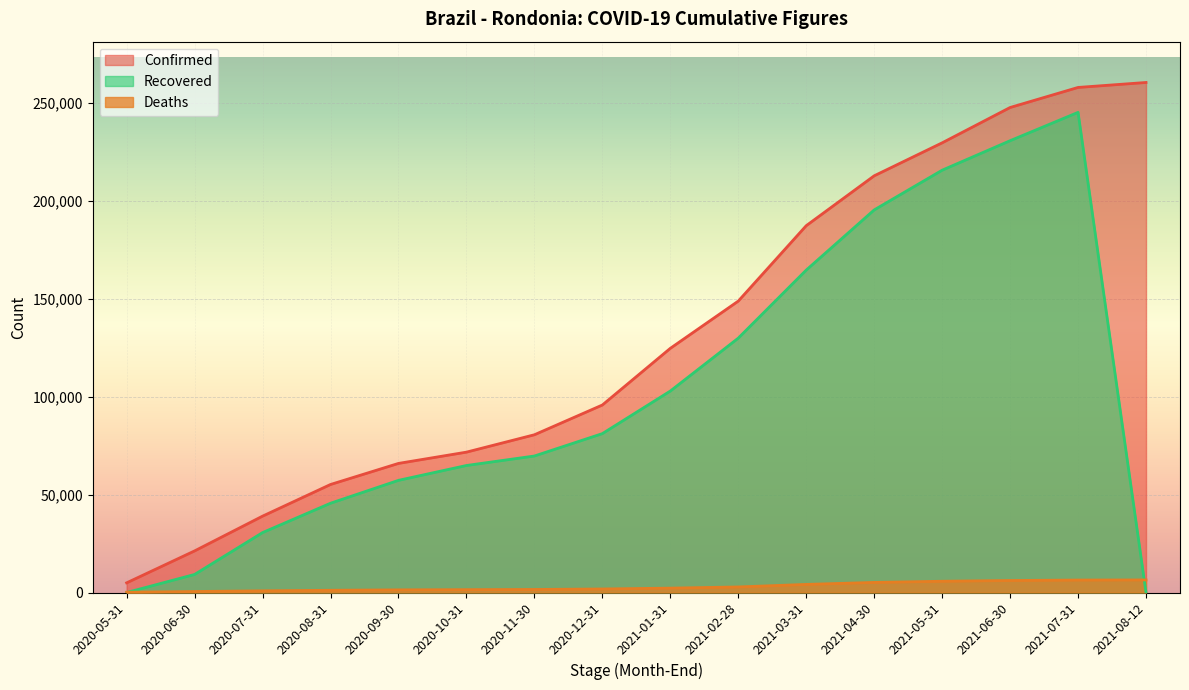

List the labels in order of Recovered value, largest first.

2021-07-31, 2021-06-30, 2021-05-31, 2021-04-30, 2021-03-31, 2021-02-28, 2021-01-31, 2020-12-31, 2020-11-30, 2020-10-31, 2020-09-30, 2020-08-31, 2020-07-31, 2020-06-30, 2020-05-31, 2021-08-12